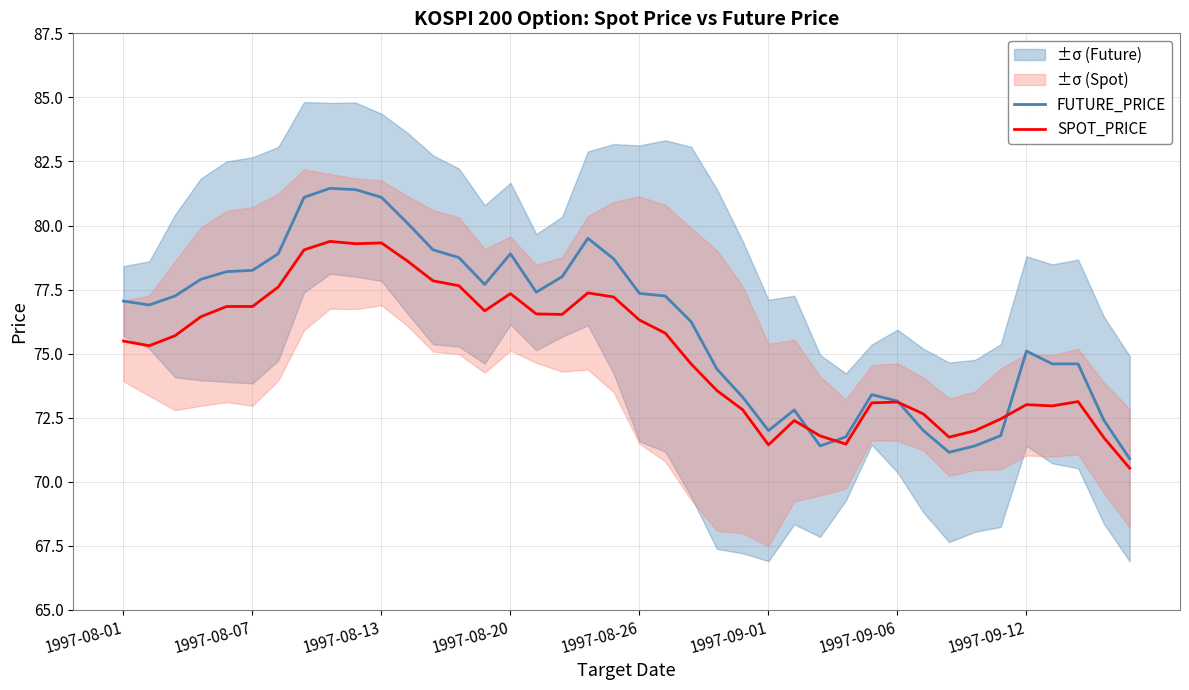

Reading left to right, list all the values displayed in this chart.

FUTURE_PRICE: 77.0	76.9	77.2	77.9	78.2	78.2	78.9	81.1	81.5	81.4	81.1	80.1	79.0	78.8	77.7	78.9	77.4	78.0	79.5	78.7	77.3	77.2	76.2	74.4	73.3	72.0	72.8	71.4	71.8	73.4	73.2	72.0	71.2	71.4	71.8	75.1	74.6	74.6	72.4	70.9
SPOT_PRICE: 75.5	75.3	75.7	76.4	76.8	76.8	77.6	79.0	79.4	79.3	79.3	78.6	77.8	77.7	76.7	77.3	76.5	76.5	77.4	77.2	76.3	75.8	74.6	73.6	72.8	71.4	72.4	71.8	71.5	73.1	73.1	72.7	71.7	72.0	72.5	73.0	73.0	73.1	71.7	70.5